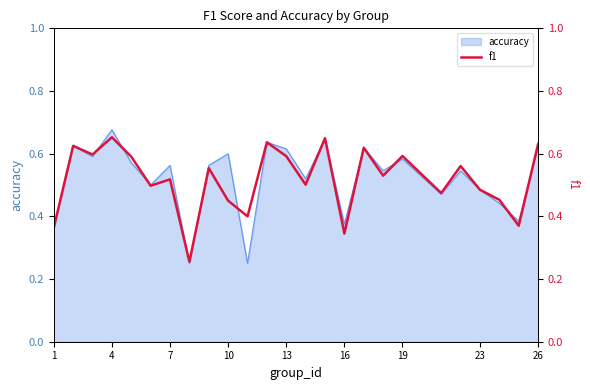

Is it true that accuracy equals 0.3 at 13?

False